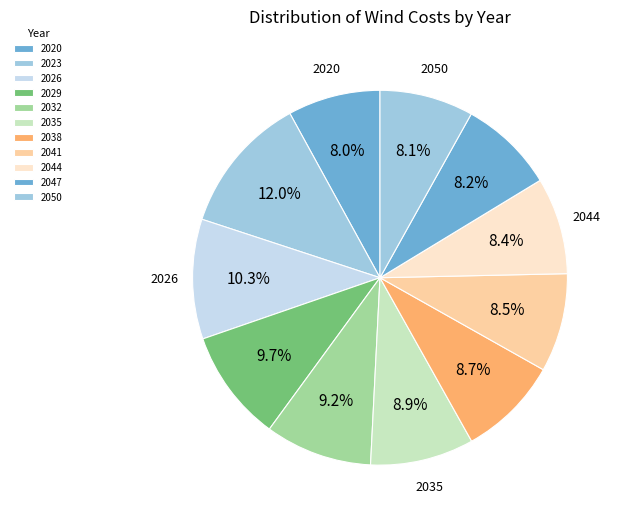

The 2023 slice represents 12% of the pie. True or false?

True